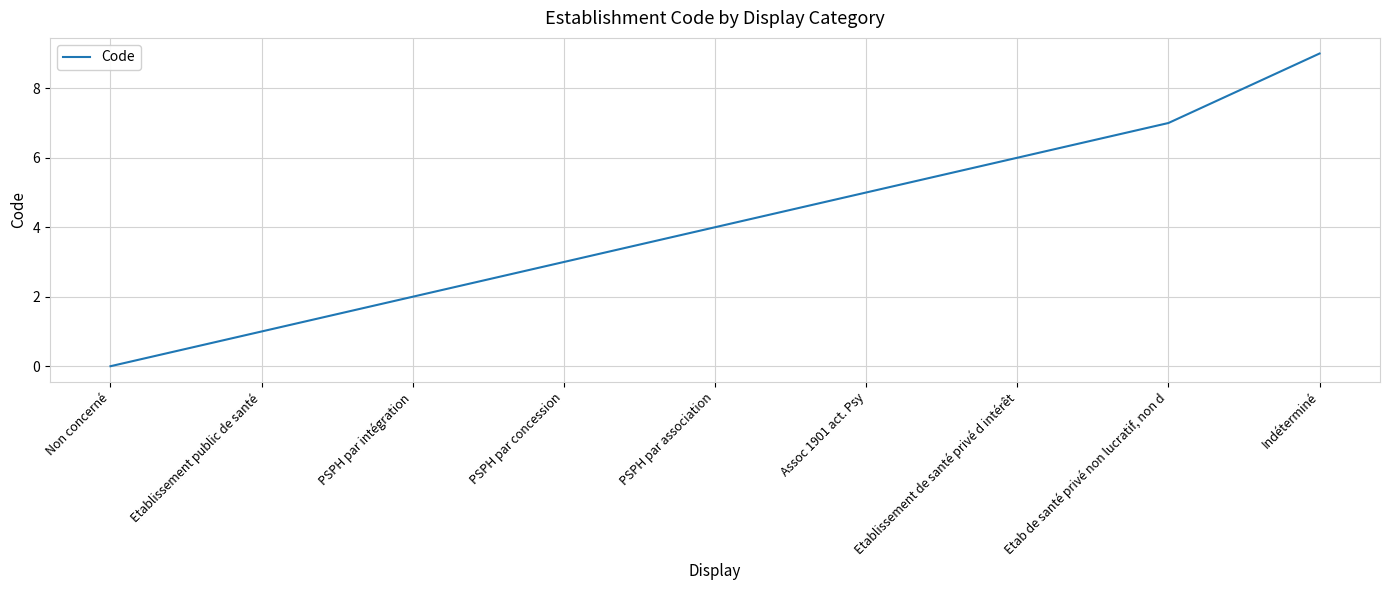

The value at PSPH par concession is 3. True or false?

True